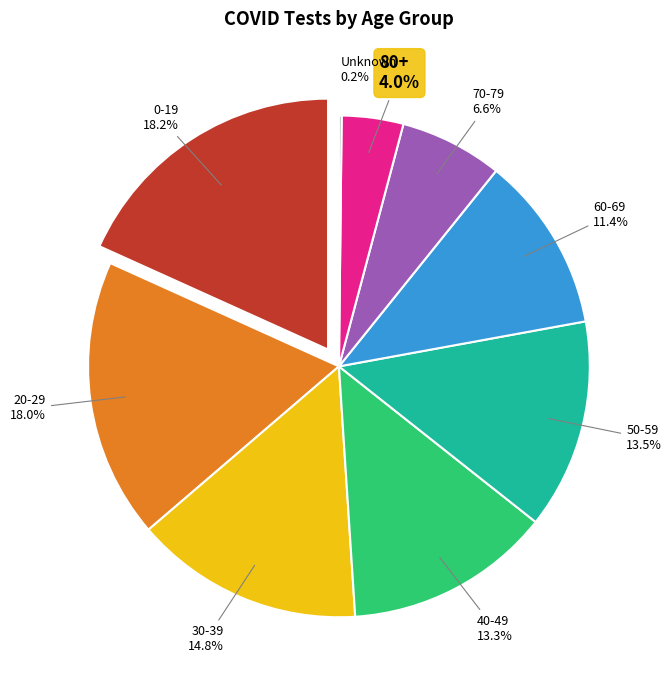

To the nearest percent, what percentage of the pie is 50-59?

14%